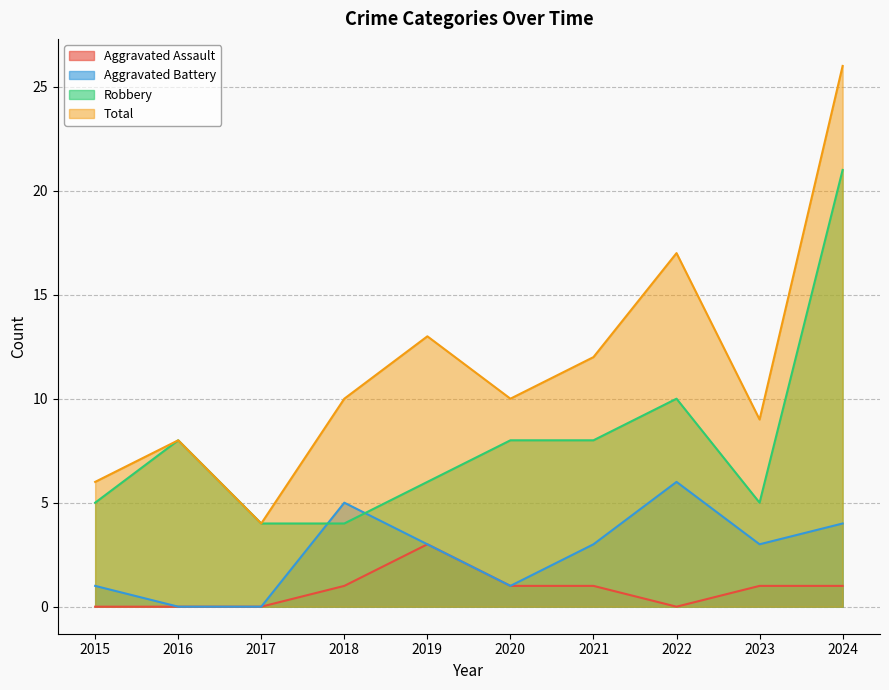

Which series changed the most between 2017 and 2024?

Total